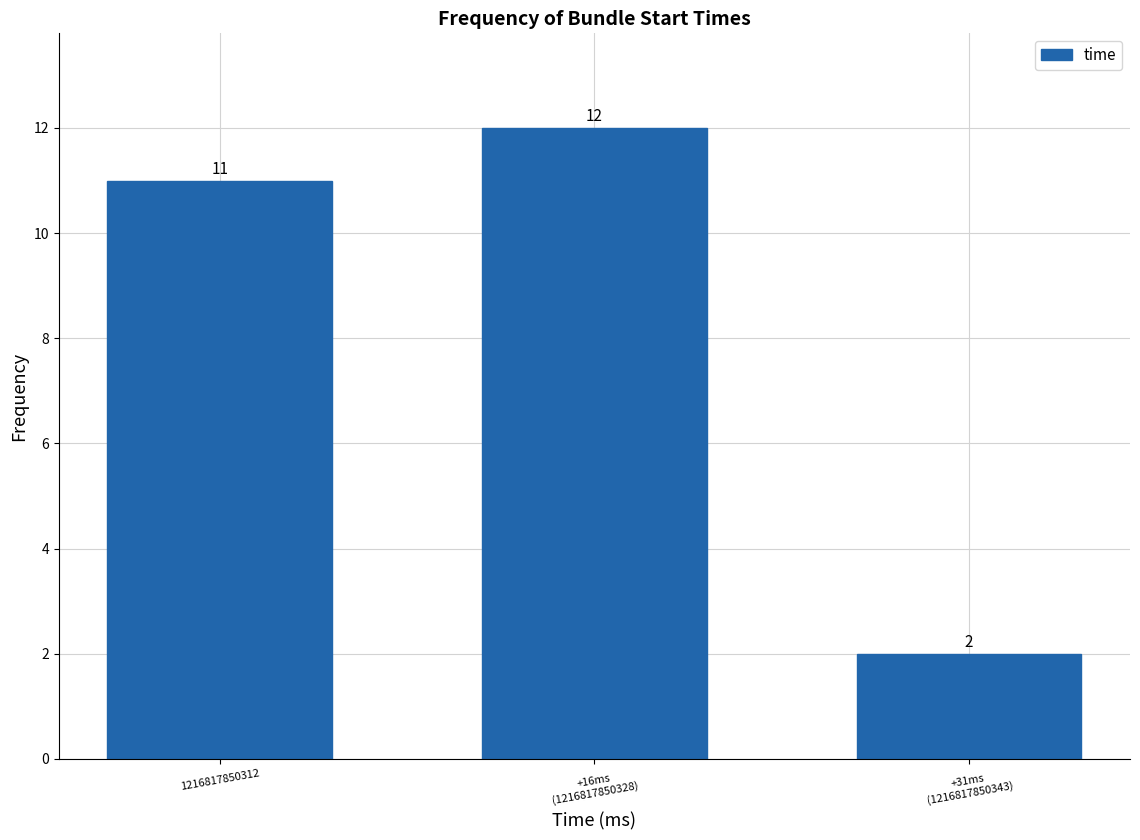

Reading left to right, transcribe all the data shown in this chart.

11	12	2